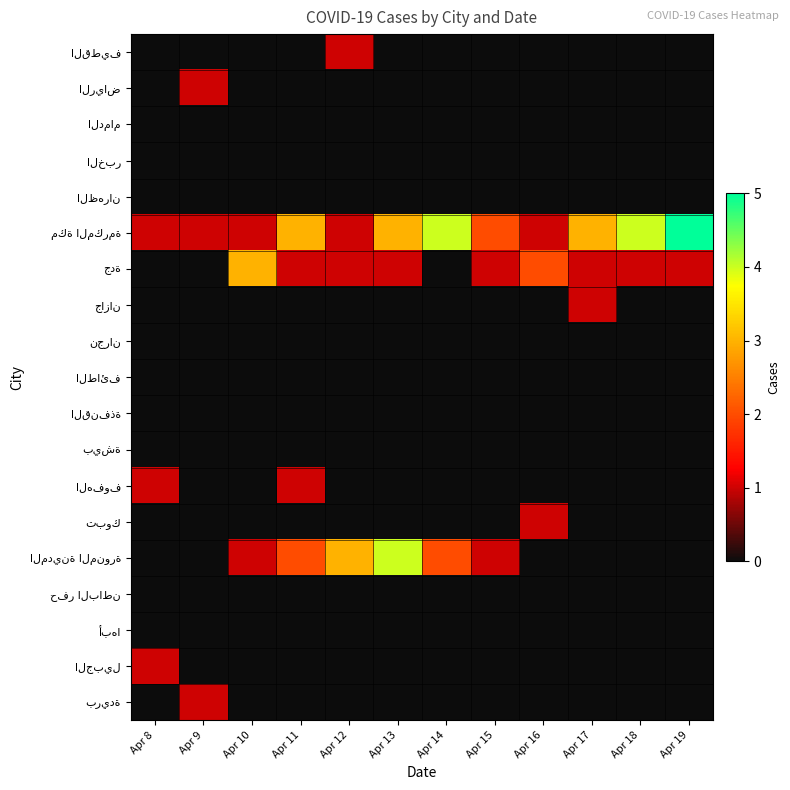

At which category is the sum across all series the highest?

Apr 13